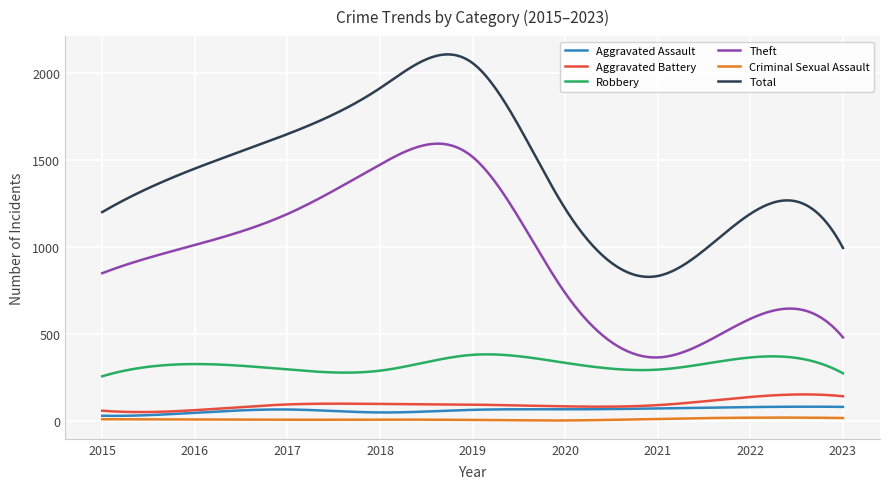

What is the highest value of the Total series?

2103.9